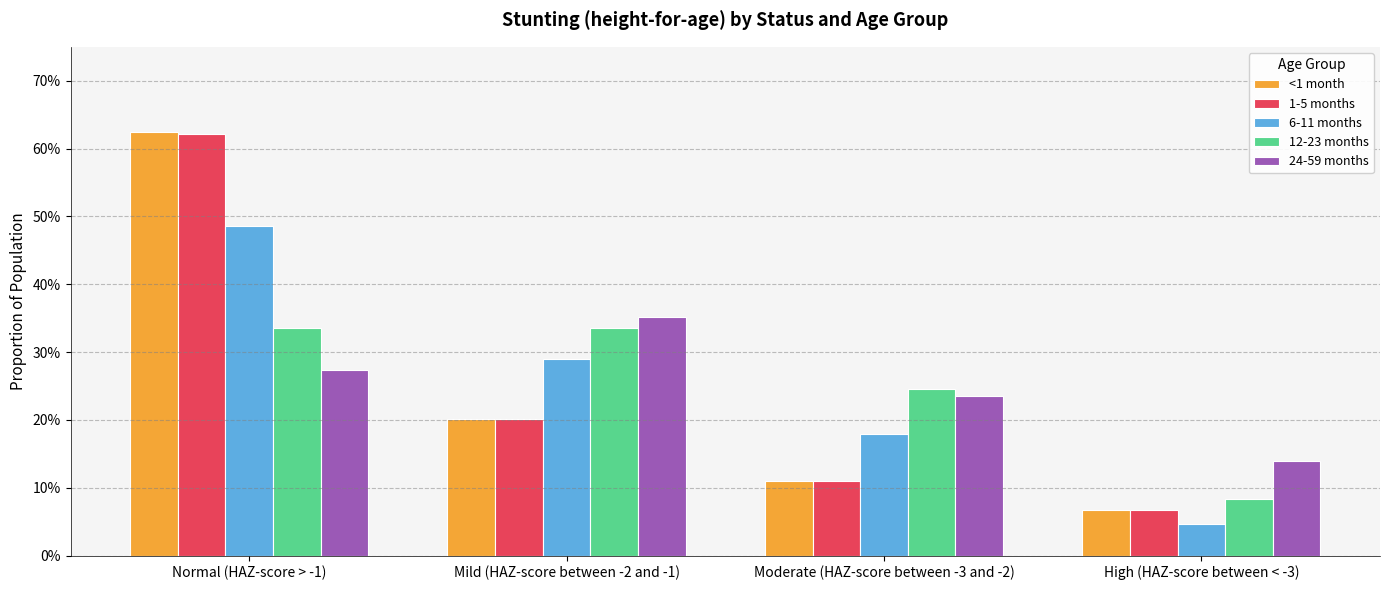

At how many categories does at least one series exceed 0?

4